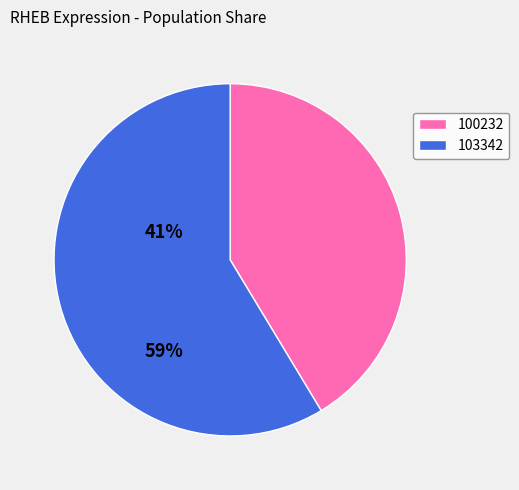

True or false: 100232 accounts for 41% of the total.

True